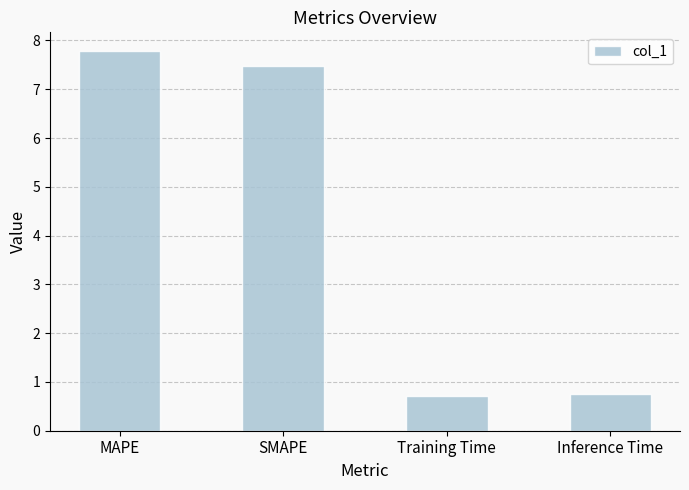

What is the label of the 4th bar from the left?

Inference Time